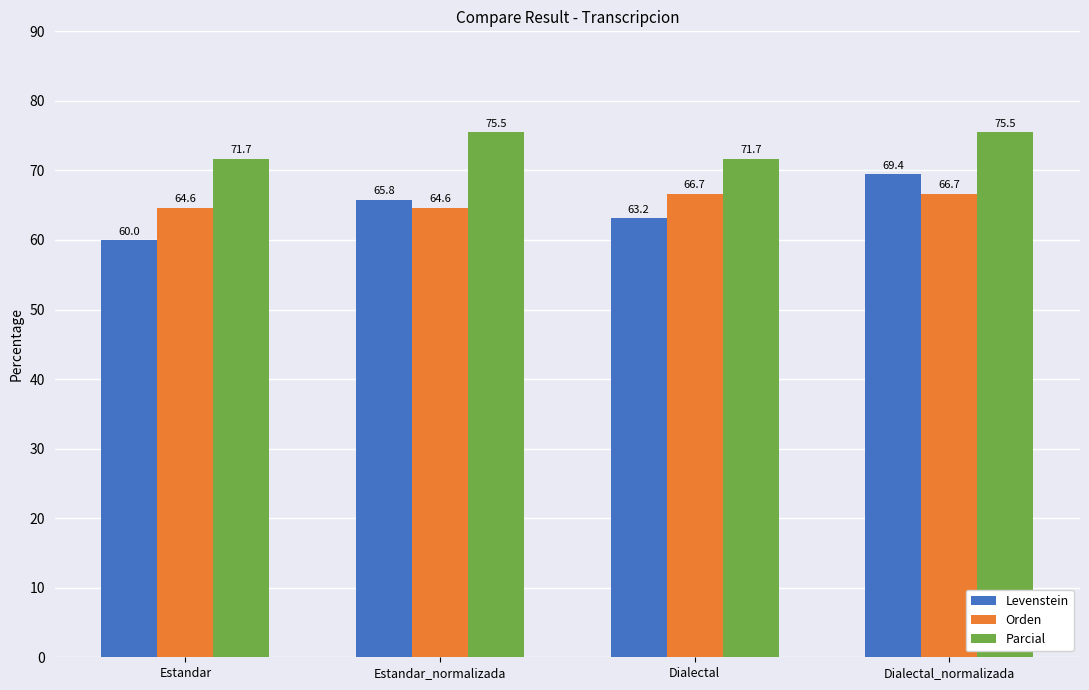

What is the approximate value of Parcial at Estandar?

71.7